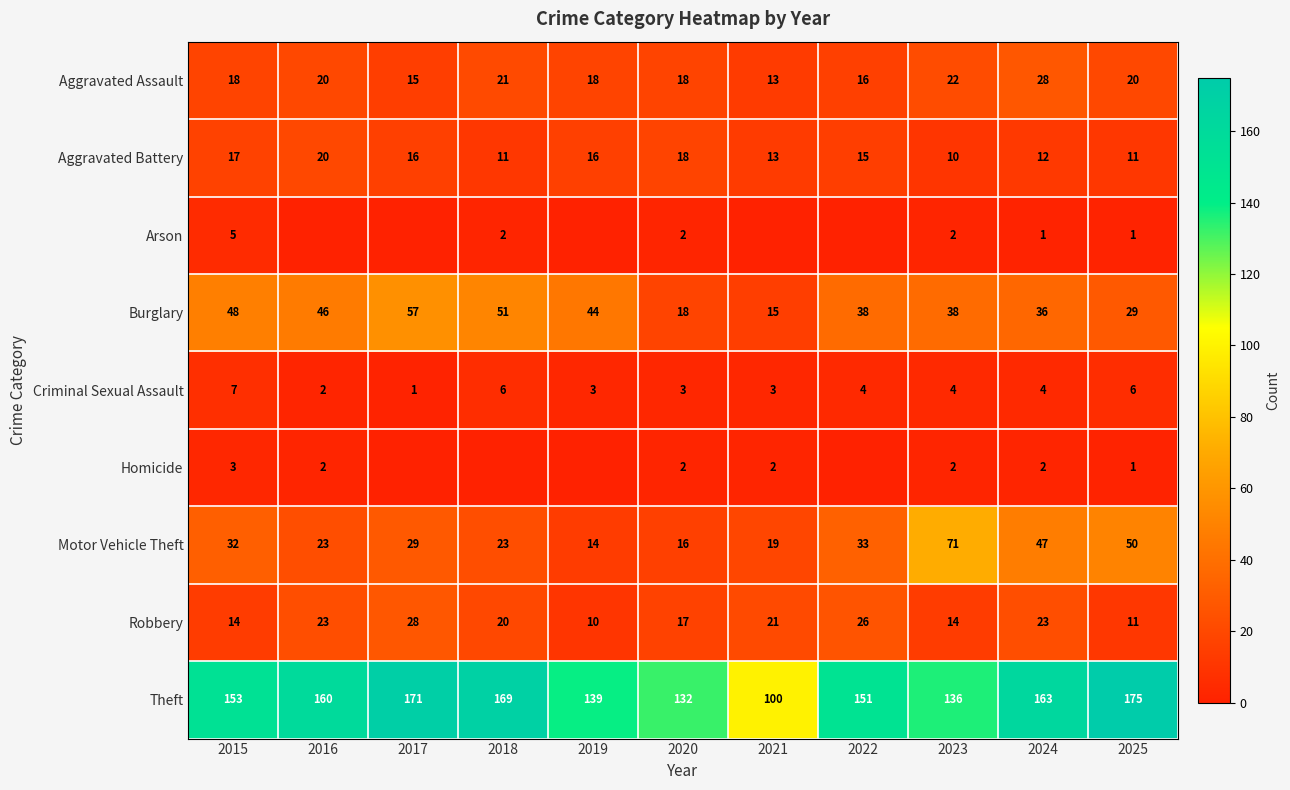

What is the greatest value displayed?

175